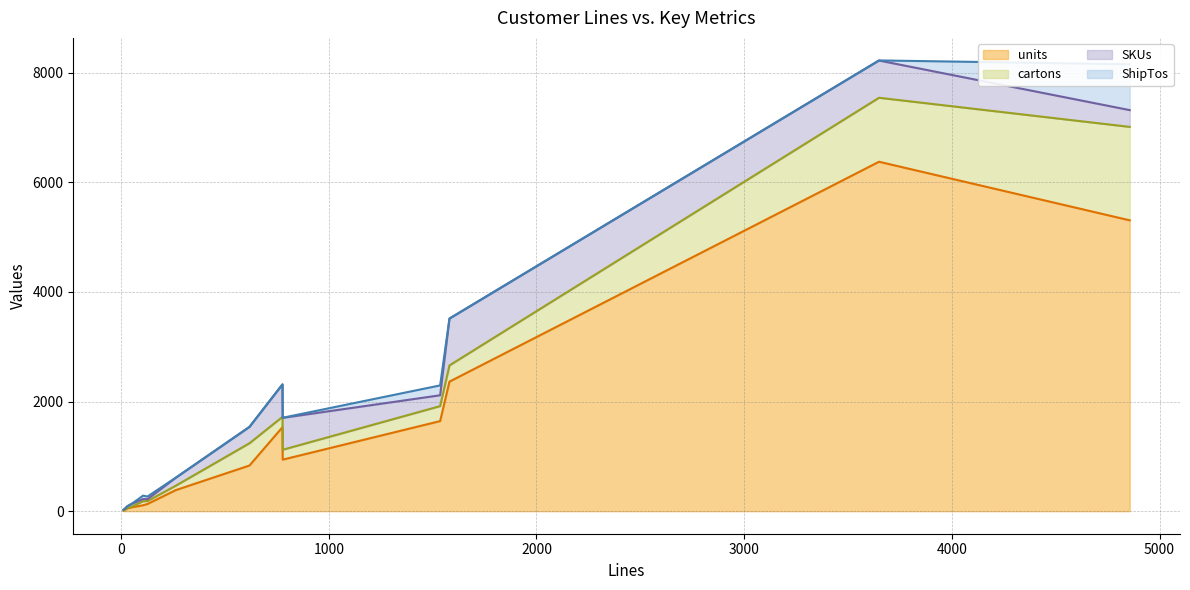

What is the maximum value for units?

6373